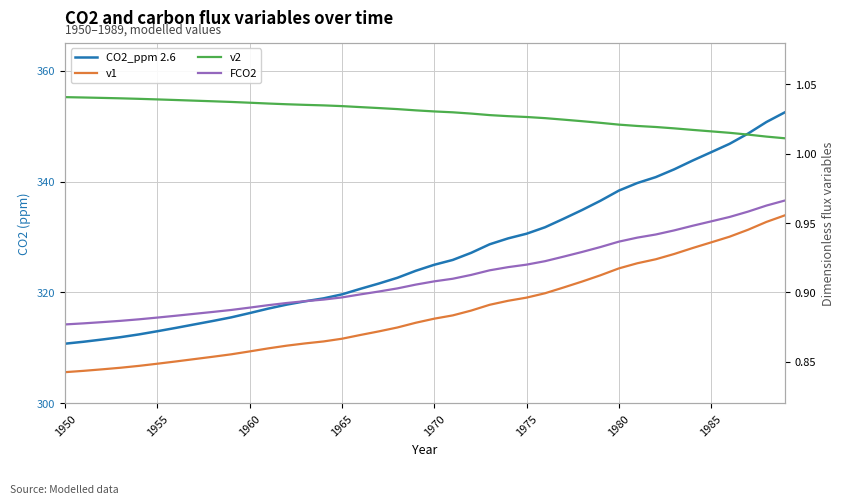

Reading right to left, what are all the values shown in this chart?

CO2_ppm 2.6: 352.5	350.7	348.6	346.8	345.3	343.8	342.2	340.8	339.7	338.4	336.5	334.8	333.3	331.7	330.6	329.7	328.7	327.1	325.9	325.0	323.9	322.6	321.6	320.6	319.6	318.9	318.4	317.8	317.1	316.3	315.5	314.8	314.2	313.6	313.0	312.4	311.9	311.5	311.1	310.8
v1: 1.0	1.0	0.9	0.9	0.9	0.9	0.9	0.9	0.9	0.9	0.9	0.9	0.9	0.9	0.9	0.9	0.9	0.9	0.9	0.9	0.9	0.9	0.9	0.9	0.9	0.9	0.9	0.9	0.9	0.9	0.9	0.9	0.9	0.9	0.8	0.8	0.8	0.8	0.8	0.8
v2: 1.0	1.0	1.0	1.0	1.0	1.0	1.0	1.0	1.0	1.0	1.0	1.0	1.0	1.0	1.0	1.0	1.0	1.0	1.0	1.0	1.0	1.0	1.0	1.0	1.0	1.0	1.0	1.0	1.0	1.0	1.0	1.0	1.0	1.0	1.0	1.0	1.0	1.0	1.0	1.0
FCO2: 1.0	1.0	1.0	1.0	1.0	0.9	0.9	0.9	0.9	0.9	0.9	0.9	0.9	0.9	0.9	0.9	0.9	0.9	0.9	0.9	0.9	0.9	0.9	0.9	0.9	0.9	0.9	0.9	0.9	0.9	0.9	0.9	0.9	0.9	0.9	0.9	0.9	0.9	0.9	0.9